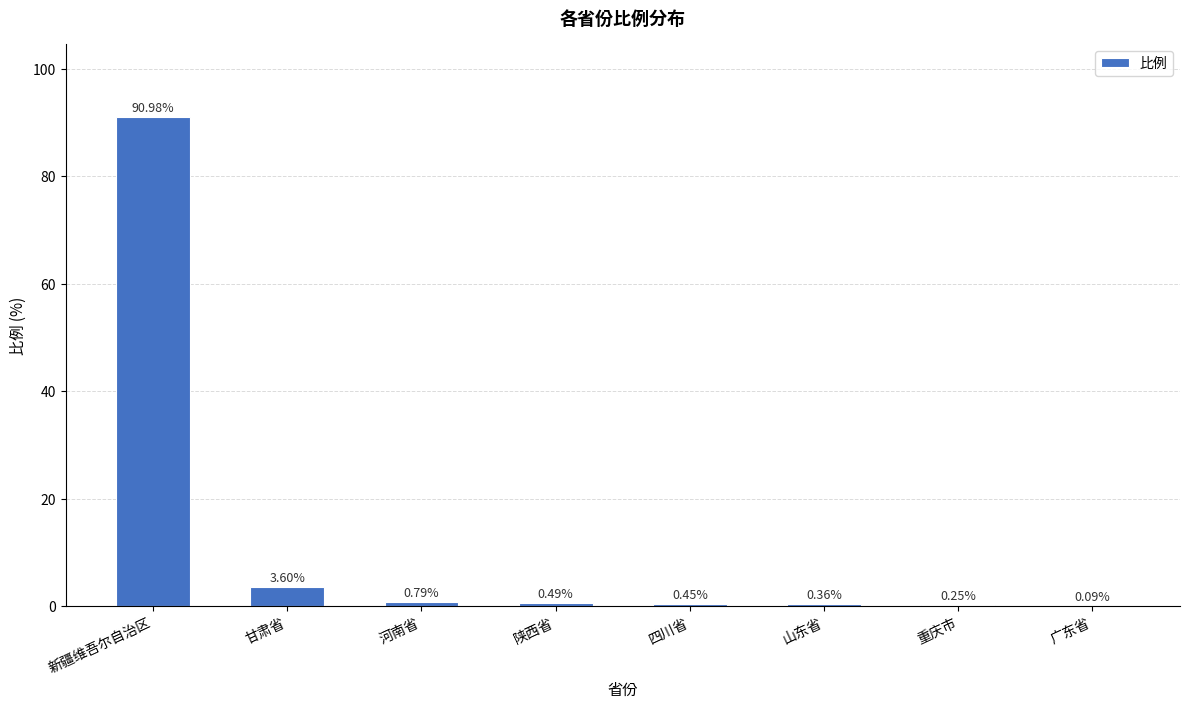

Where is the data nearest to the value 45?

甘肃省